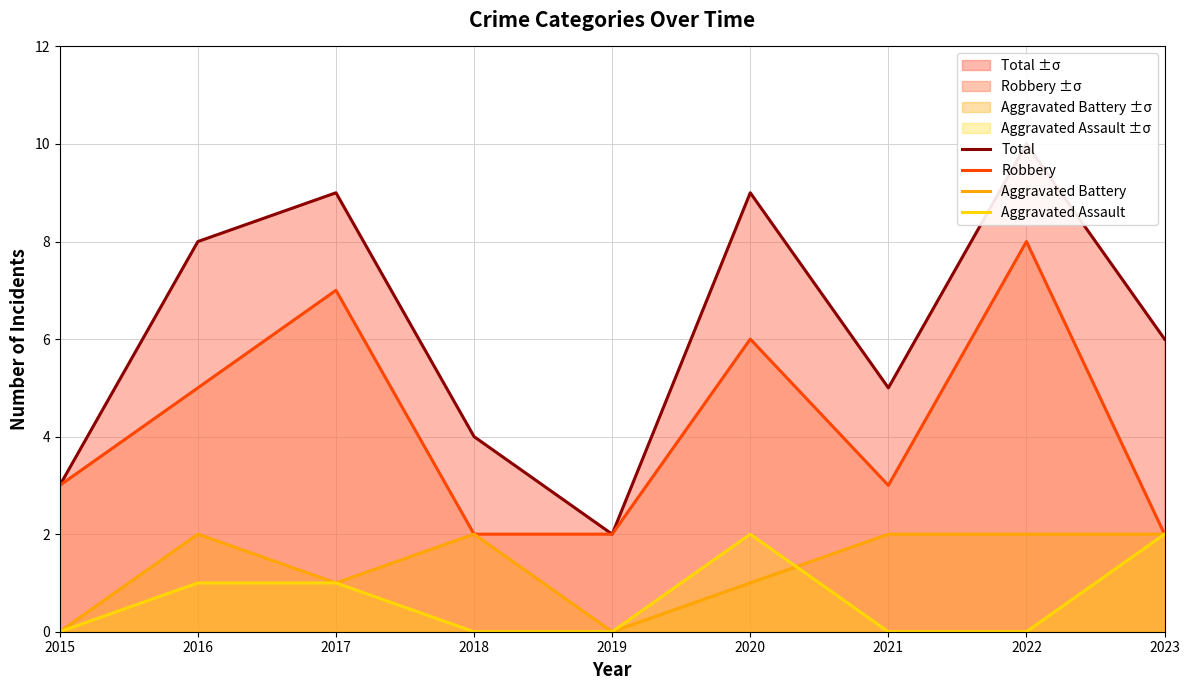

How many lines are shown in the chart?

4